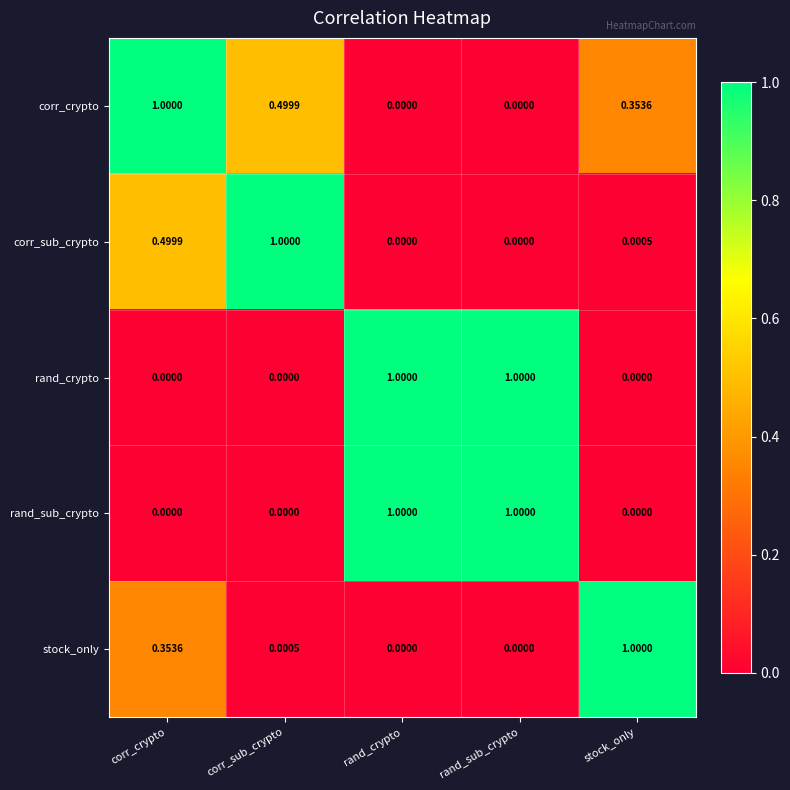

Is the value of corr_sub_crypto at stock_only greater than the value of rand_sub_crypto at corr_crypto?

Yes